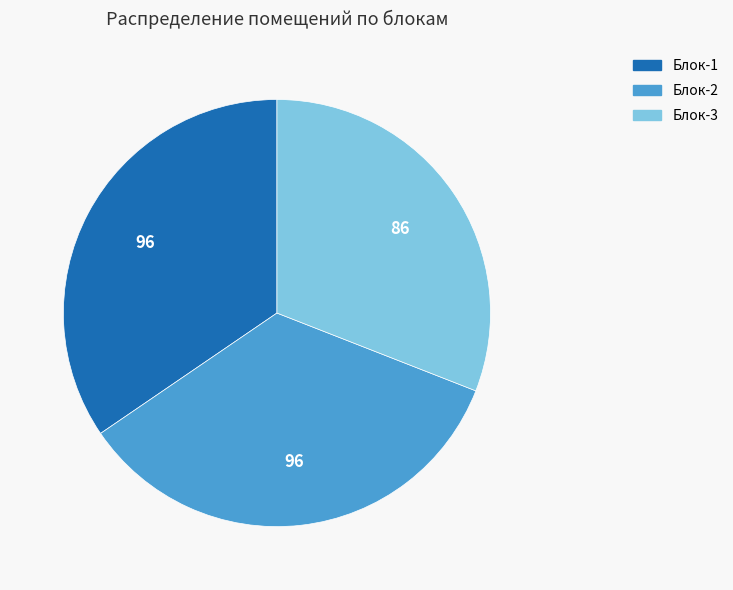

True or false: Блок-1 accounts for 47% of the total.

False